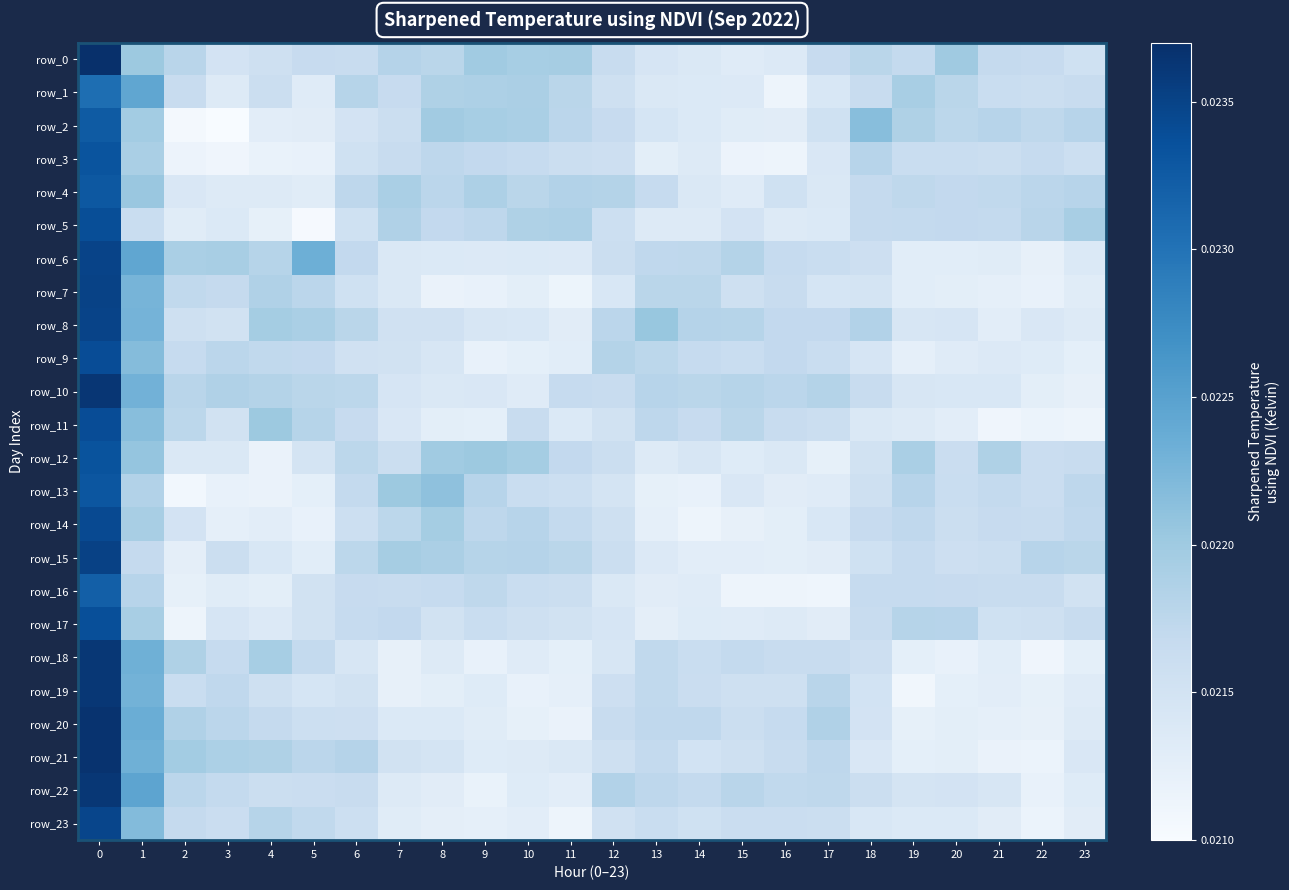

Between 6 and 5, which is larger?

5